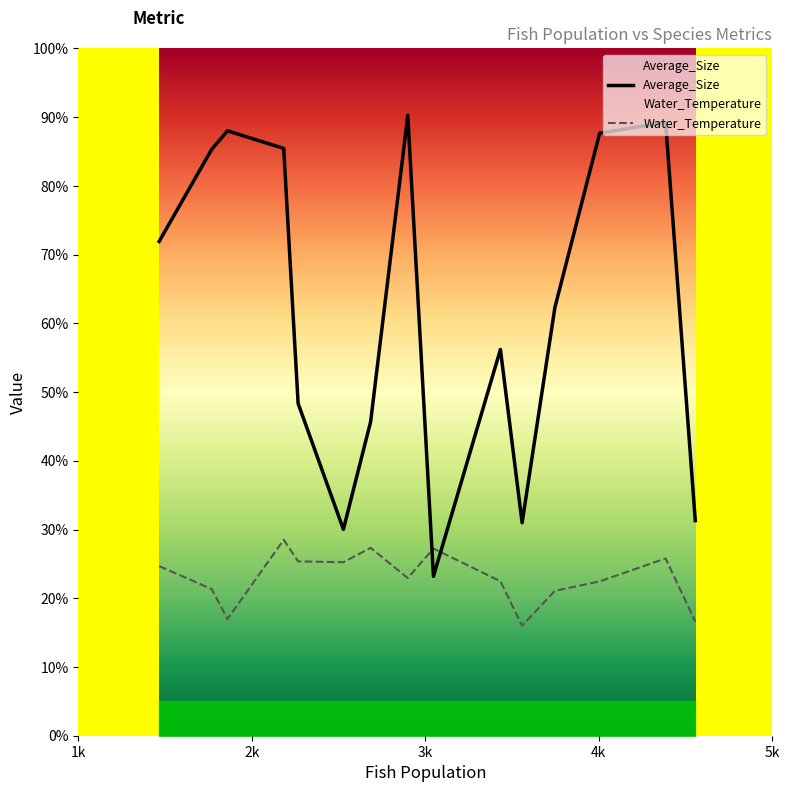

Reading left to right, transcribe all the data shown in this chart.

Average_Size: 1466=71.9	1769=85.3	1860=88.0	2184=85.5	2267=48.4	2528=30.0	2685=45.7	2899=90.3	3047=23.2	3433=56.2	3558=31.0	3747=62.3	4005=87.7	4385=89.2	4556=31.3
Water_Temperature: 1466=24.7	1769=21.3	1860=17.0	2184=28.5	2267=25.4	2528=25.2	2685=27.3	2899=22.9	3047=27.2	3433=22.5	3558=16.0	3747=21.1	4005=22.5	4385=25.8	4556=16.6